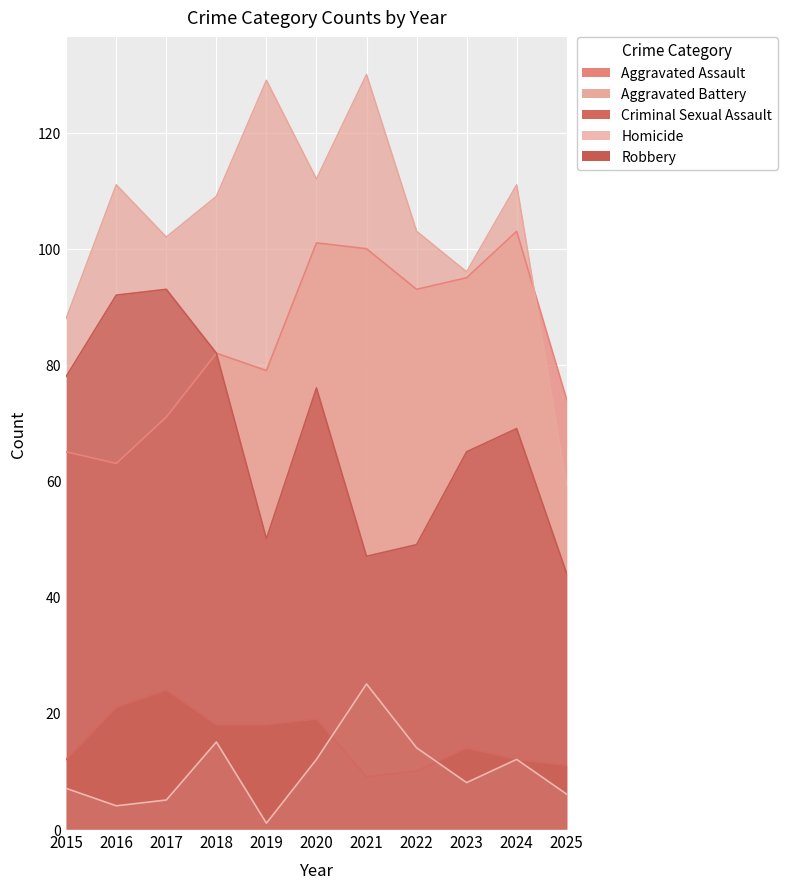

What is the spread (max minus min) of values at 2023?

88